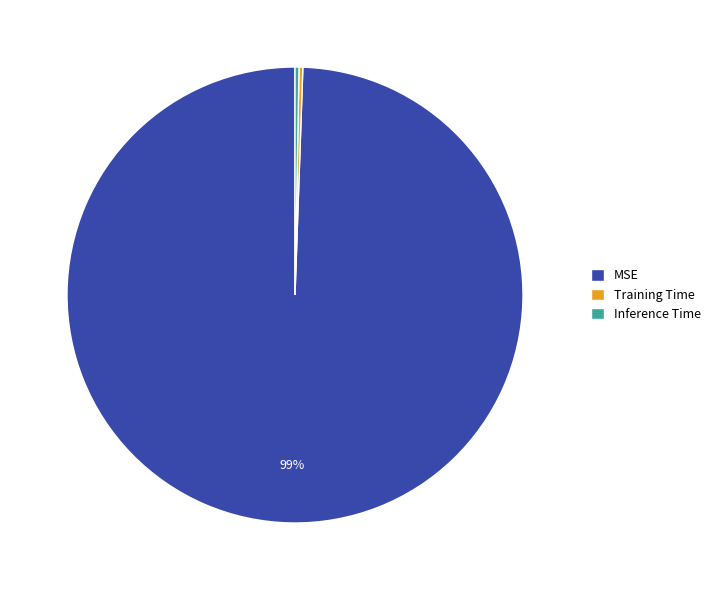

Is it true that MSE is 94% of the pie?

False